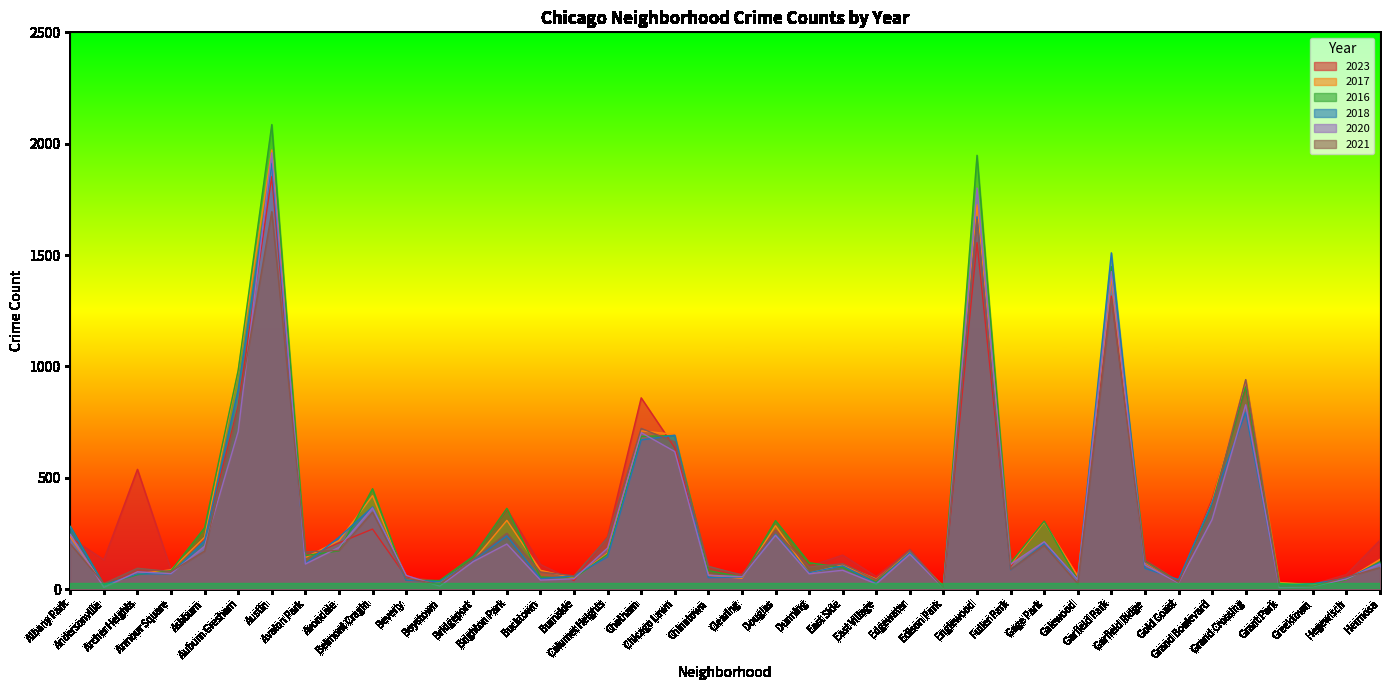

Reading left to right, extract all data points from this chart.

2023: Albany Park=232	Andersonville=132	Archer Heights=538	Armour Square=87	Ashburn=228	Auburn Gresham=823	Austin=1852	Avalon Park=144	Avondale=208	Belmont Cragin=270	Beverly=56	Boystown=35	Bridgeport=153	Brighton Park=359	Bucktown=111	Burnside=39	Calumet Heights=236	Chatham=859	Chicago Lawn=635	Chinatown=84	Clearing=68	Douglas=265	Dunning=103	East Side=153	East Village=57	Edgewater=179	Edison Park=10	Englewood=1556	Fuller Park=102	Gage Park=306	Galewood=49	Garfield Park=1316	Garfield Ridge=135	Gold Coast=35	Grand Boulevard=404	Grand Crossing=902	Grant Park=16	Greektown=22	Hegewisch=66	Hermosa=220
2017: Albany Park=235	Andersonville=17	Archer Heights=69	Armour Square=87	Ashburn=233	Auburn Gresham=979	Austin=1972	Avalon Park=142	Avondale=218	Belmont Cragin=420	Beverly=46	Boystown=33	Bridgeport=128	Brighton Park=309	Bucktown=85	Burnside=50	Calumet Heights=162	Chatham=711	Chicago Lawn=695	Chinatown=63	Clearing=49	Douglas=285	Dunning=72	East Side=108	East Village=46	Edgewater=166	Edison Park=12	Englewood=1726	Fuller Park=110	Gage Park=301	Galewood=58	Garfield Park=1401	Garfield Ridge=119	Gold Coast=31	Grand Boulevard=392	Grand Crossing=936	Grant Park=30	Greektown=20	Hegewisch=43	Hermosa=134
2016: Albany Park=282	Andersonville=20	Archer Heights=65	Armour Square=83	Ashburn=276	Auburn Gresham=983	Austin=2086	Avalon Park=151	Avondale=172	Belmont Cragin=451	Beverly=40	Boystown=39	Bridgeport=147	Brighton Park=363	Bucktown=55	Burnside=49	Calumet Heights=157	Chatham=686	Chicago Lawn=690	Chinatown=84	Clearing=54	Douglas=308	Dunning=119	East Side=97	East Village=32	Edgewater=162	Edison Park=12	Englewood=1948	Fuller Park=118	Gage Park=305	Galewood=42	Garfield Park=1448	Garfield Ridge=126	Gold Coast=33	Grand Boulevard=384	Grand Crossing=908	Grant Park=26	Greektown=11	Hegewisch=42	Hermosa=124
2018: Albany Park=281	Andersonville=19	Archer Heights=69	Armour Square=69	Ashburn=218	Auburn Gresham=898	Austin=1912	Avalon Park=115	Avondale=233	Belmont Cragin=369	Beverly=41	Boystown=34	Bridgeport=129	Brighton Park=240	Bucktown=47	Burnside=60	Calumet Heights=145	Chatham=670	Chicago Lawn=691	Chinatown=52	Clearing=55	Douglas=246	Dunning=74	East Side=105	East Village=26	Edgewater=164	Edison Park=9	Englewood=1672	Fuller Park=87	Gage Park=205	Galewood=42	Garfield Park=1510	Garfield Ridge=94	Gold Coast=43	Grand Boulevard=388	Grand Crossing=794	Grant Park=15	Greektown=24	Hegewisch=49	Hermosa=118
2020: Albany Park=246	Andersonville=8	Archer Heights=78	Armour Square=70	Ashburn=193	Auburn Gresham=708	Austin=1959	Avalon Park=113	Avondale=188	Belmont Cragin=365	Beverly=62	Boystown=14	Bridgeport=124	Brighton Park=203	Bucktown=41	Burnside=47	Calumet Heights=185	Chatham=703	Chicago Lawn=618	Chinatown=63	Clearing=56	Douglas=242	Dunning=69	East Side=85	East Village=24	Edgewater=157	Edison Park=5	Englewood=1801	Fuller Park=112	Gage Park=213	Galewood=43	Garfield Park=1426	Garfield Ridge=109	Gold Coast=28	Grand Boulevard=313	Grand Crossing=828	Grant Park=7	Greektown=11	Hegewisch=46	Hermosa=114
2021: Albany Park=203	Andersonville=25	Archer Heights=94	Armour Square=79	Ashburn=171	Auburn Gresham=811	Austin=1695	Avalon Park=168	Avondale=174	Belmont Cragin=346	Beverly=49	Boystown=21	Bridgeport=134	Brighton Park=251	Bucktown=77	Burnside=60	Calumet Heights=231	Chatham=722	Chicago Lawn=661	Chinatown=103	Clearing=63	Douglas=262	Dunning=100	East Side=114	East Village=43	Edgewater=175	Edison Park=6	Englewood=1660	Fuller Park=89	Gage Park=197	Galewood=25	Garfield Park=1303	Garfield Ridge=123	Gold Coast=31	Grand Boulevard=363	Grand Crossing=941	Grant Park=15	Greektown=14	Hegewisch=54	Hermosa=97